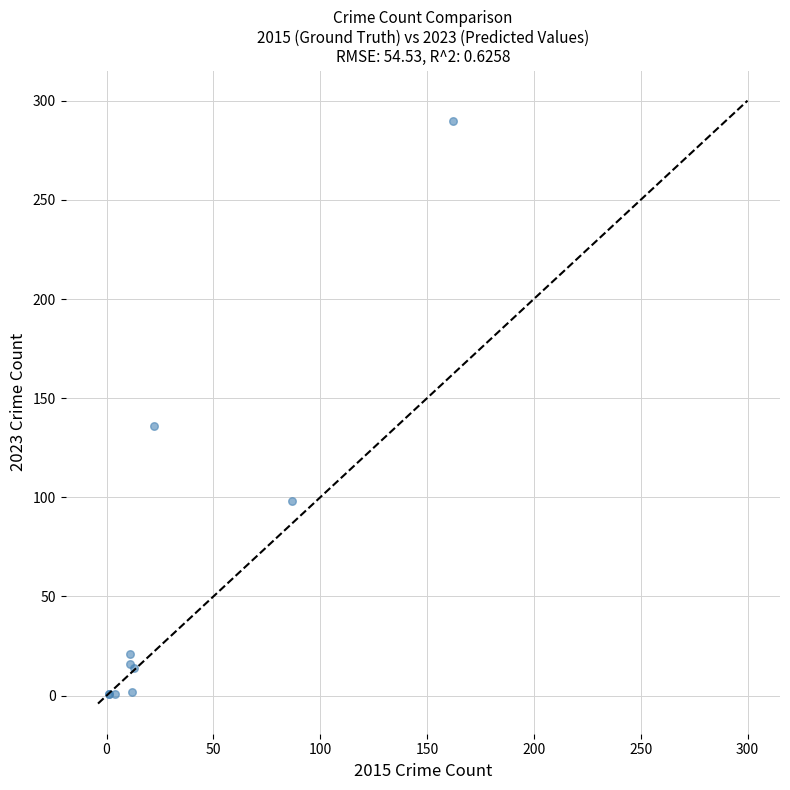

What Y value in the scatter plot is closest to 145?

136